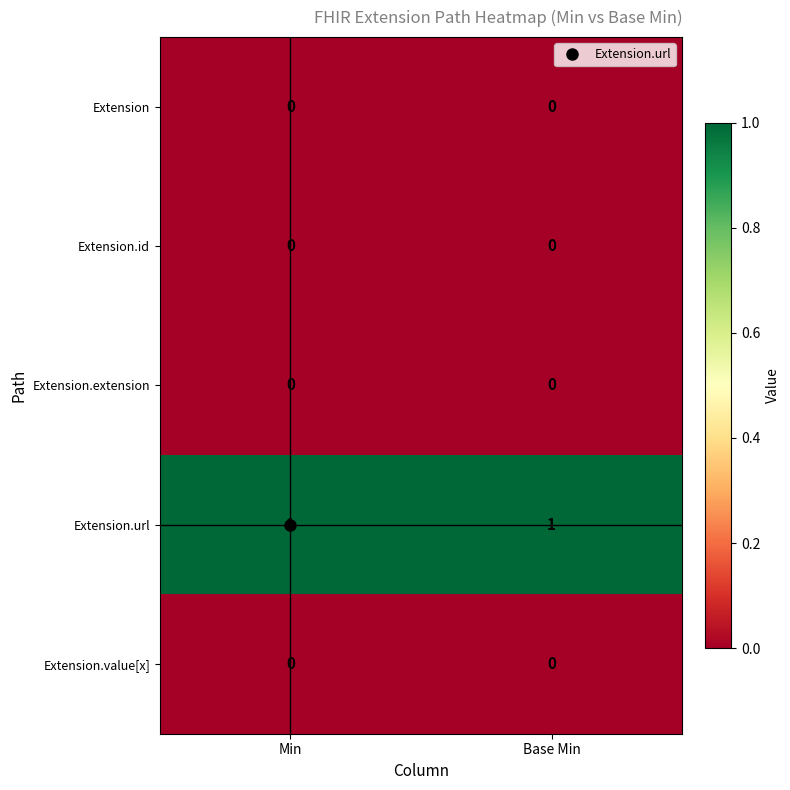

What is the spread (max minus min) of values at Min?

1